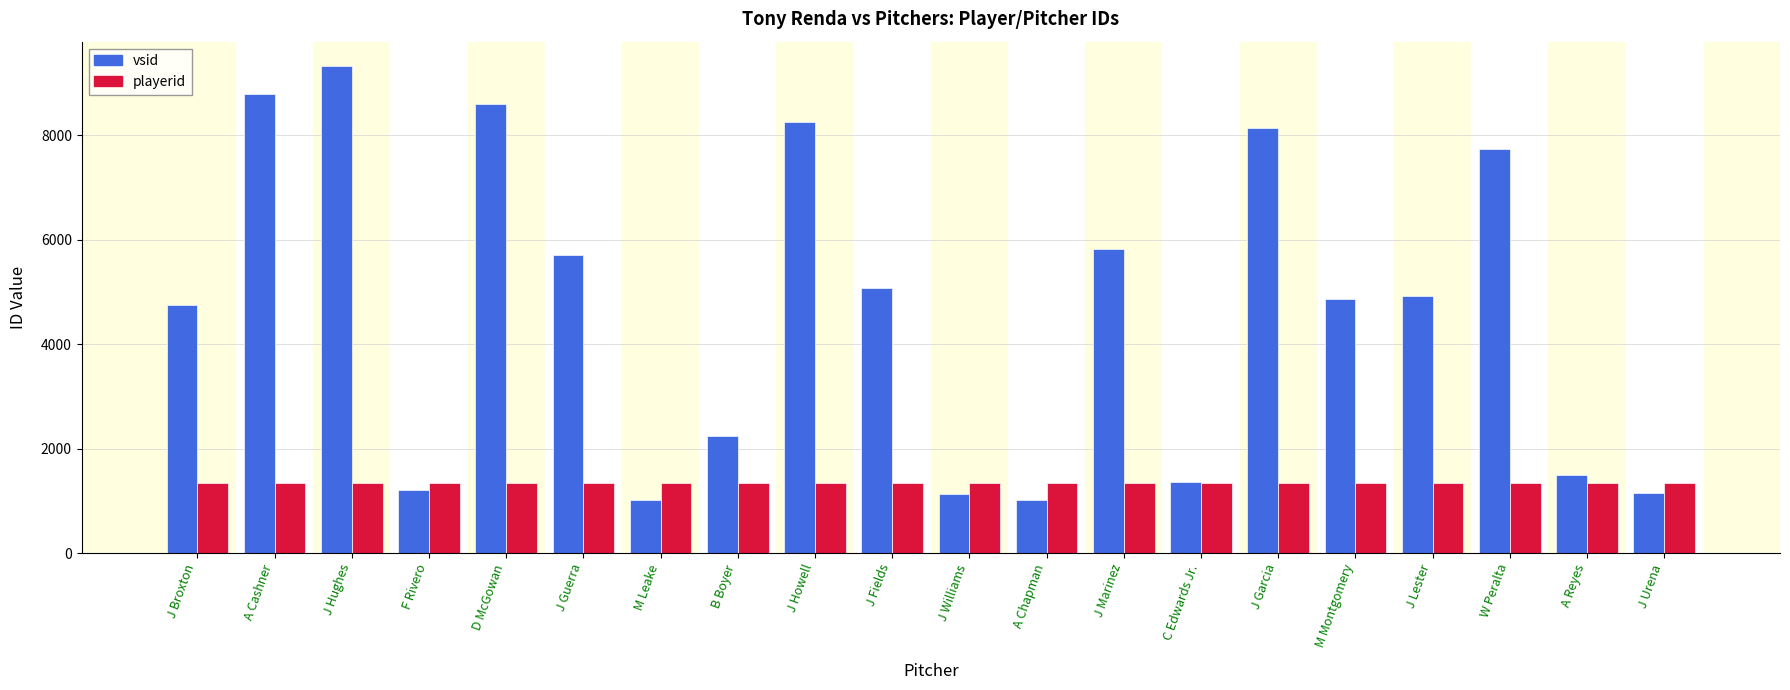

Reading left to right, transcribe all the data shown in this chart.

vsid: 4759	8782	9325	1207	8600	5702	1013	2237	8245	5070	1137	1023	5830	1360	8137	4869	4930	7738	1501	1158
playerid: 1344	1344	1344	1344	1344	1344	1344	1344	1344	1344	1344	1344	1344	1344	1344	1344	1344	1344	1344	1344